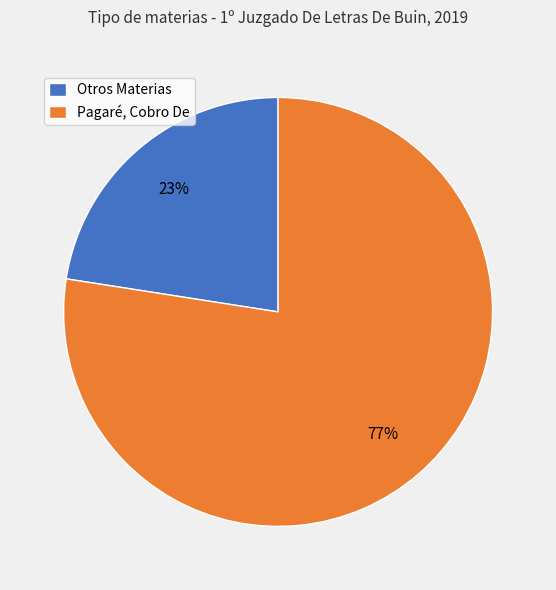

To the nearest percent, what is the combined percentage of Otros Materias and Pagaré, Cobro De?

100%